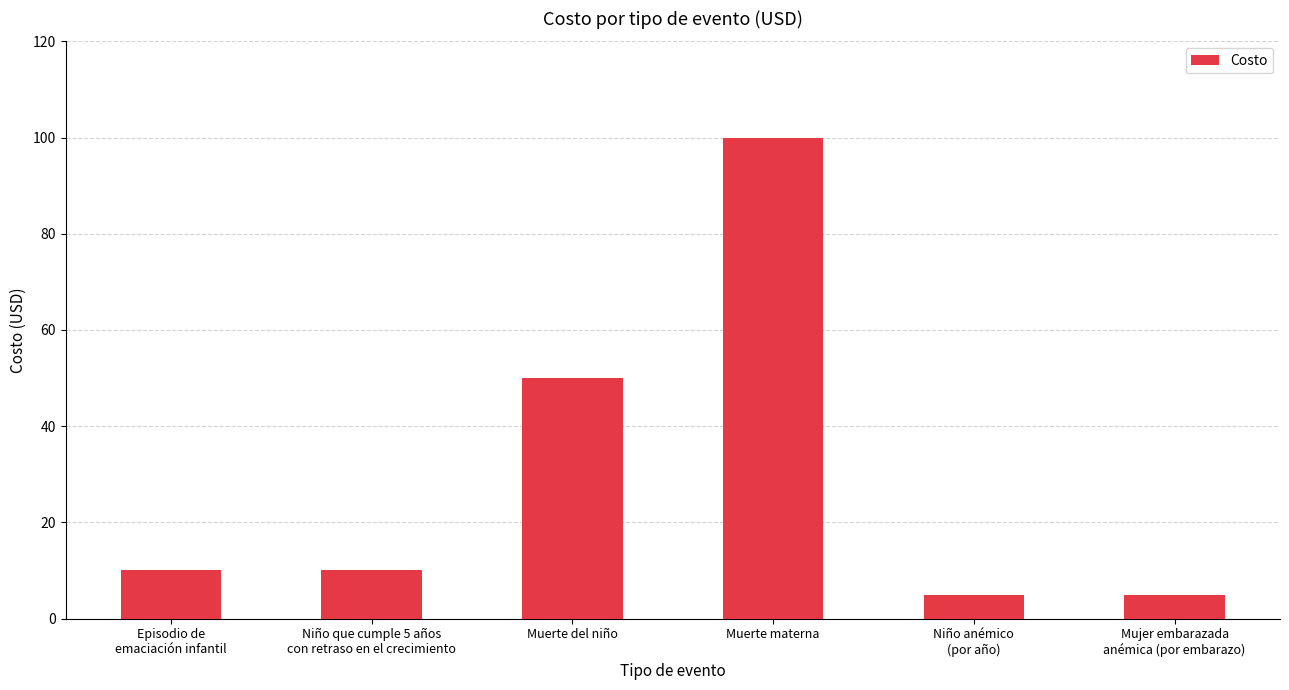

What position from the right is Niño que cumple 5 años
con retraso en el crecimiento?

5